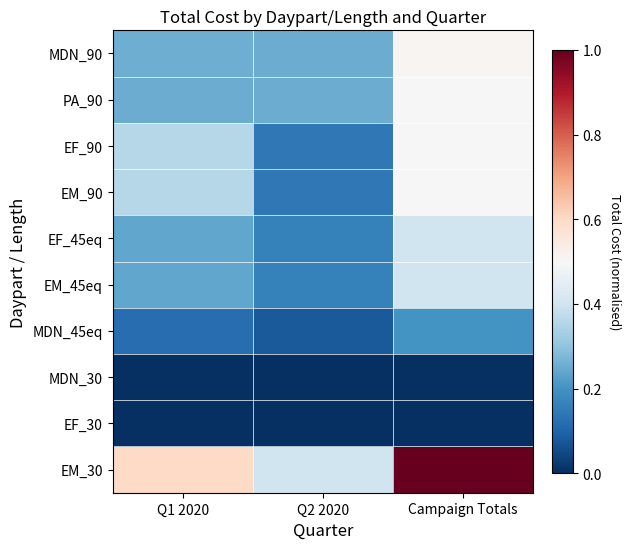

At Q2 2020, list the series in order from largest to smallest.

EM_30, MDN_90, PA_90, EF_45eq, EM_45eq, EF_90, EM_90, MDN_45eq, EF_30, MDN_30